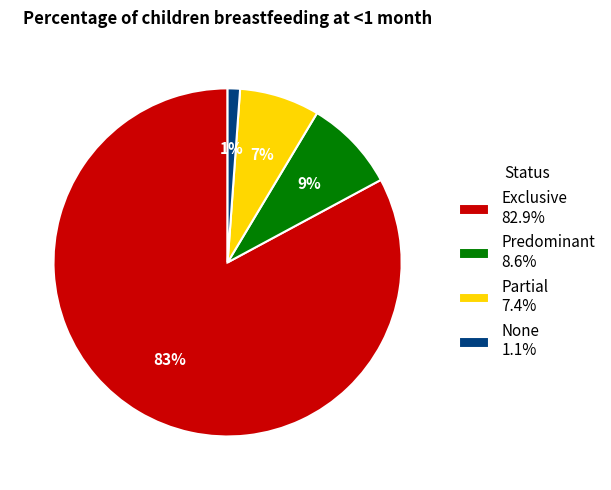

How many slices are in this pie chart?

4